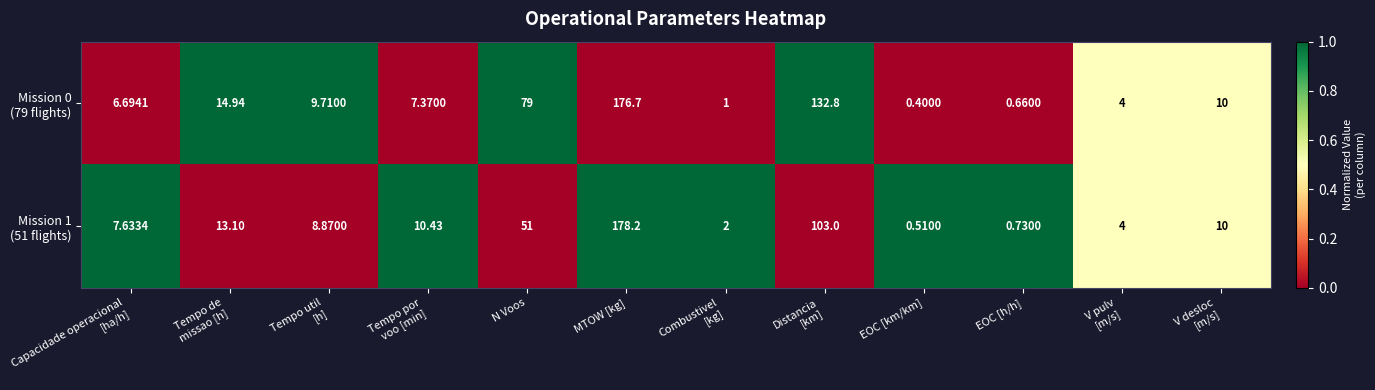

At which category is the sum across all series the highest?

MTOW [kg]